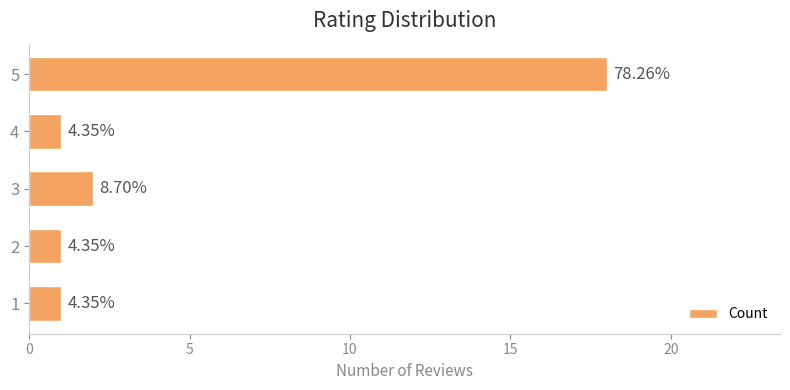

Does the chart contain any negative values?

No